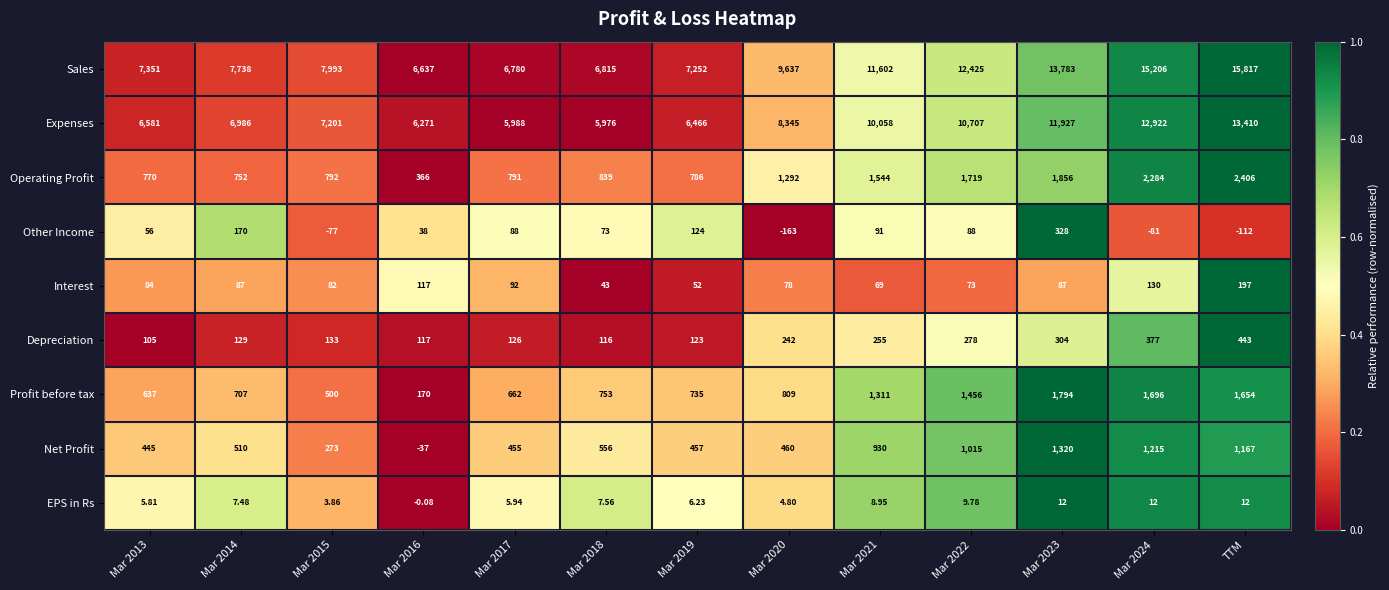

Which series has the largest total across all categories?

Sales